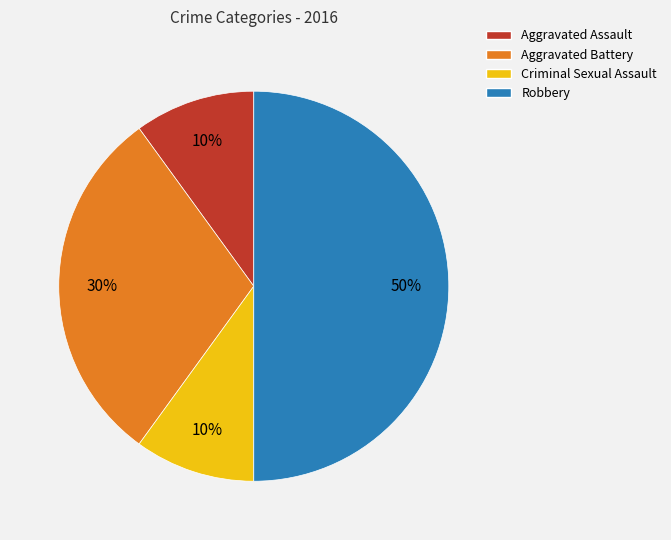

Which slice is the largest?

Robbery